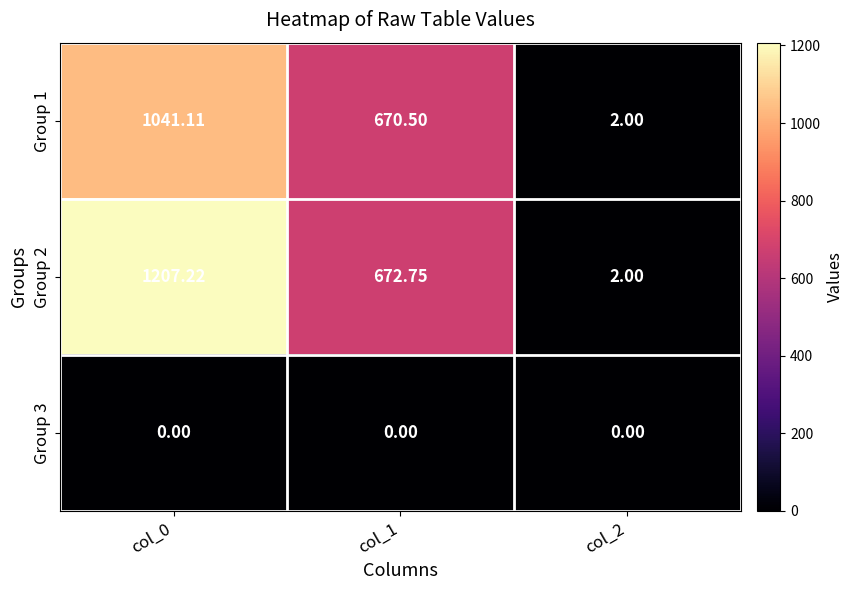

At how many categories does at least one series exceed 270?

2